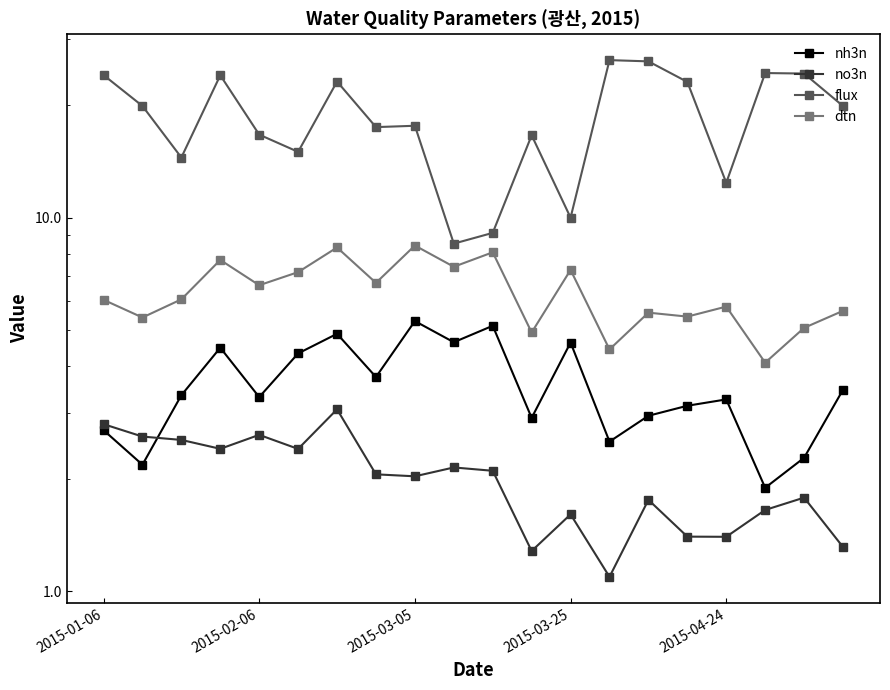

What is the minimum value shown in the chart?

1.1